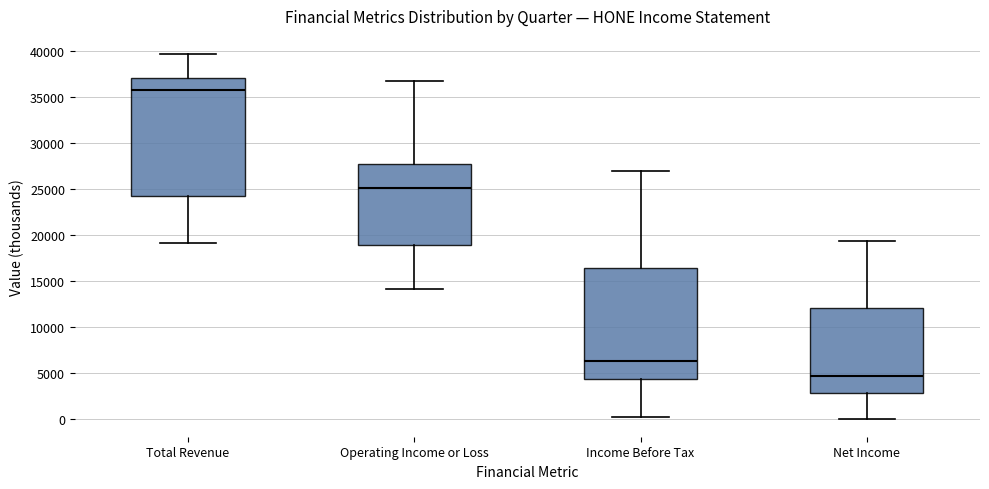

Where does the lower whisker of the box for Total Revenue end on the y-axis? The values are not printed on the chart, so give them approximately, as read against the axis.

19000